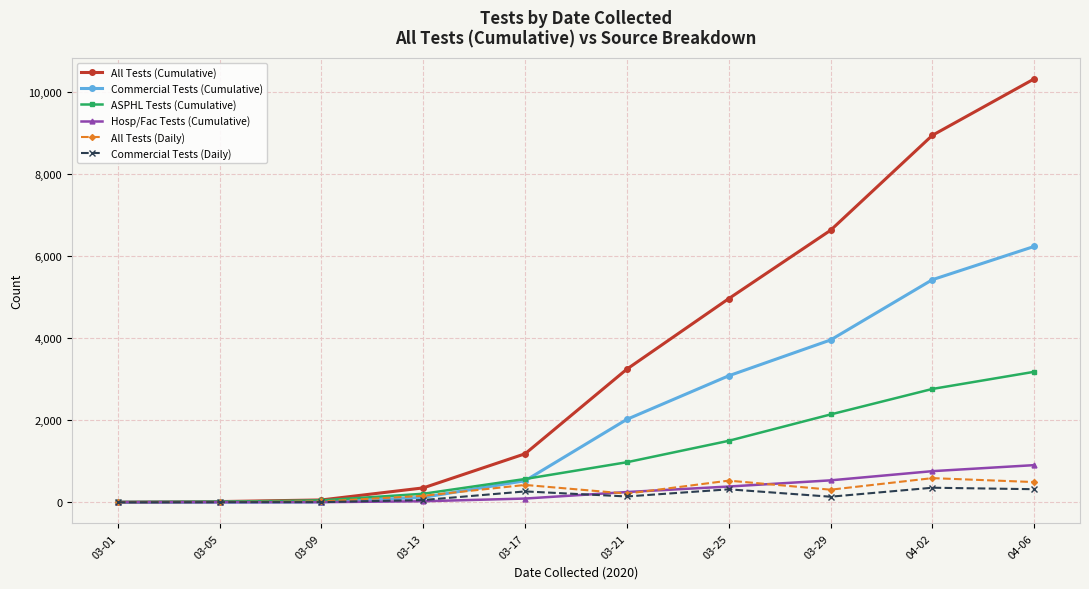

What are all the series names shown in the legend?

All Tests (Cumulative), Commercial Tests (Cumulative), ASPHL Tests (Cumulative), Hosp/Fac Tests (Cumulative), All Tests (Daily), Commercial Tests (Daily)